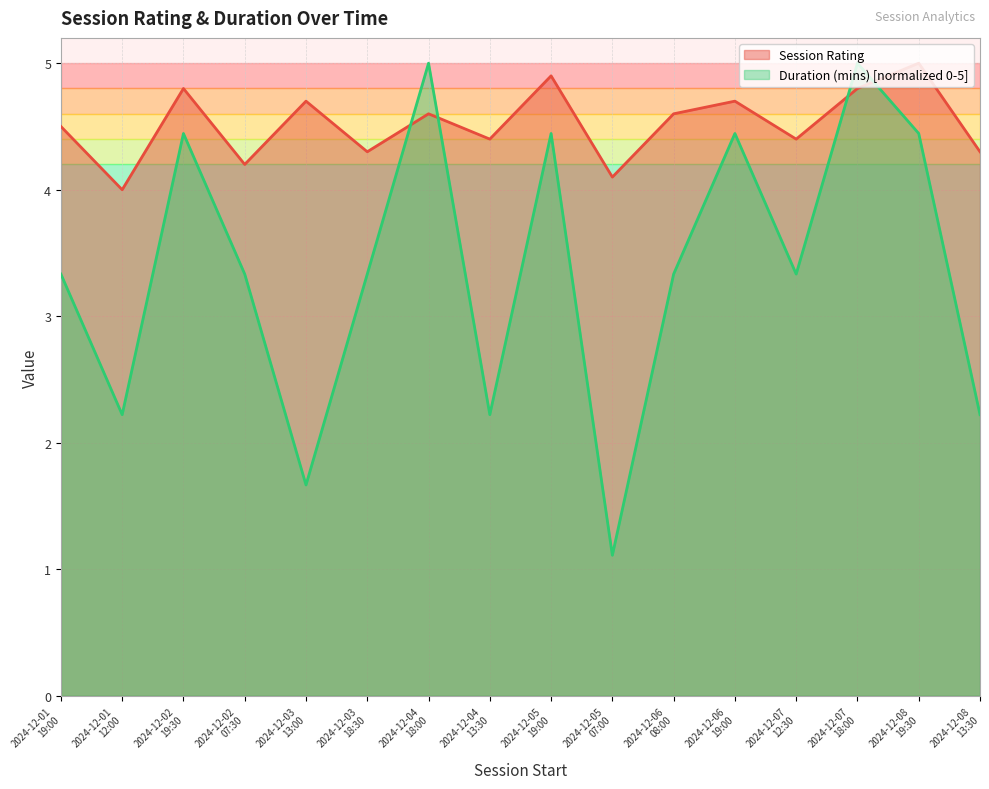

What is the total value across all series at 2024-12-04 18:00?

9.6